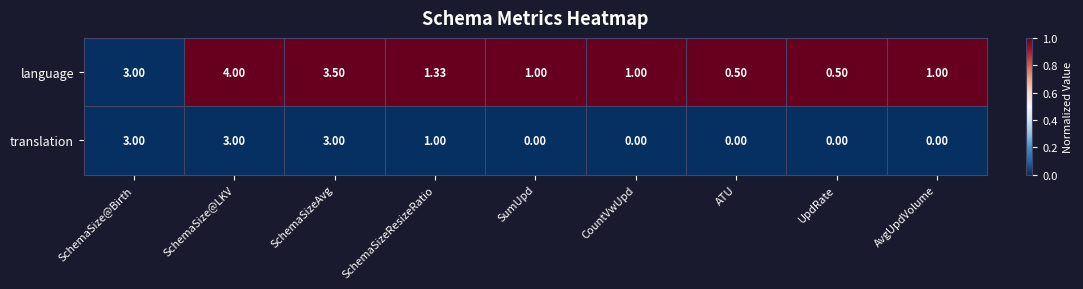

Where is language nearest to the value 2?

SchemaSizeResizeRatio